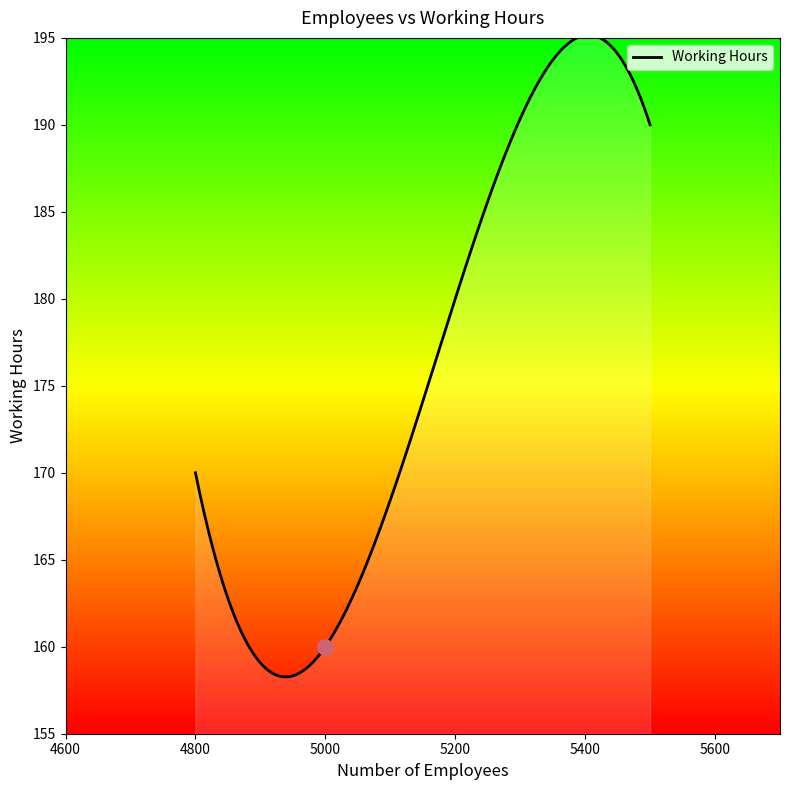

What is the minimum value for Working Hours?

158.3